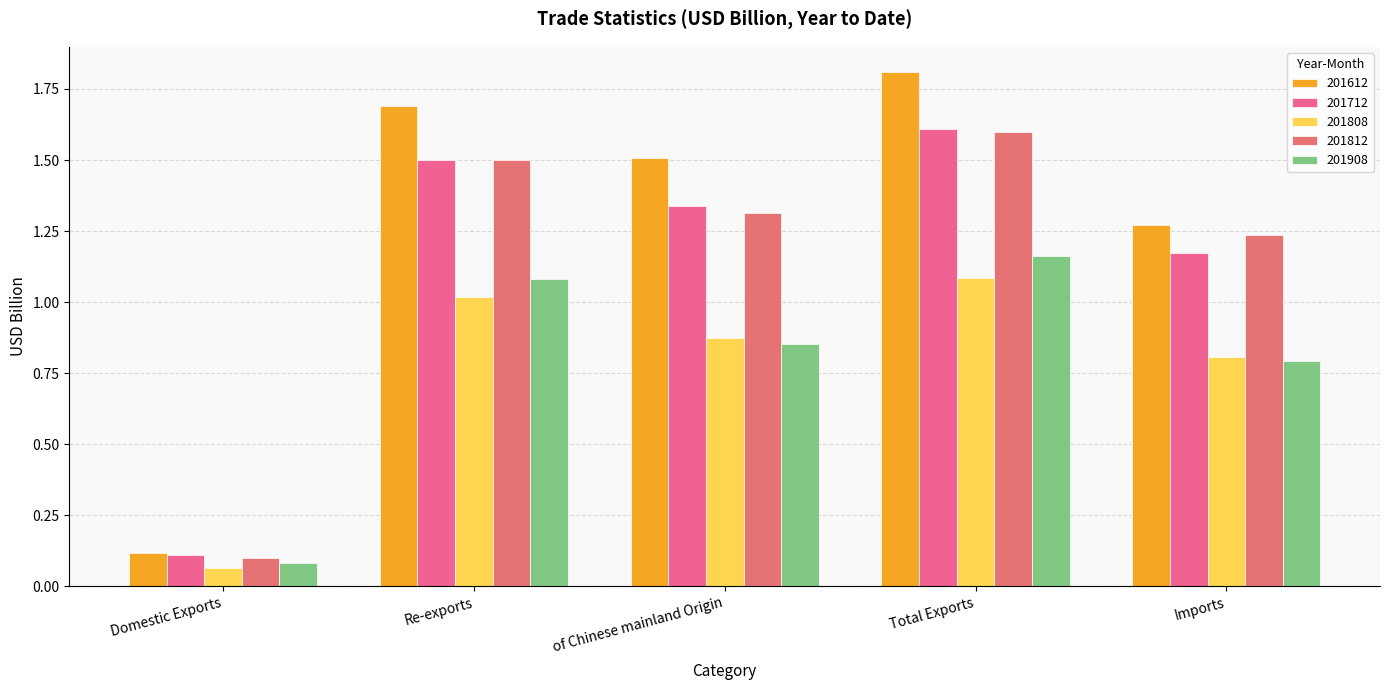

Rank the series by their maximum value, from lowest to highest.

201808, 201908, 201812, 201712, 201612